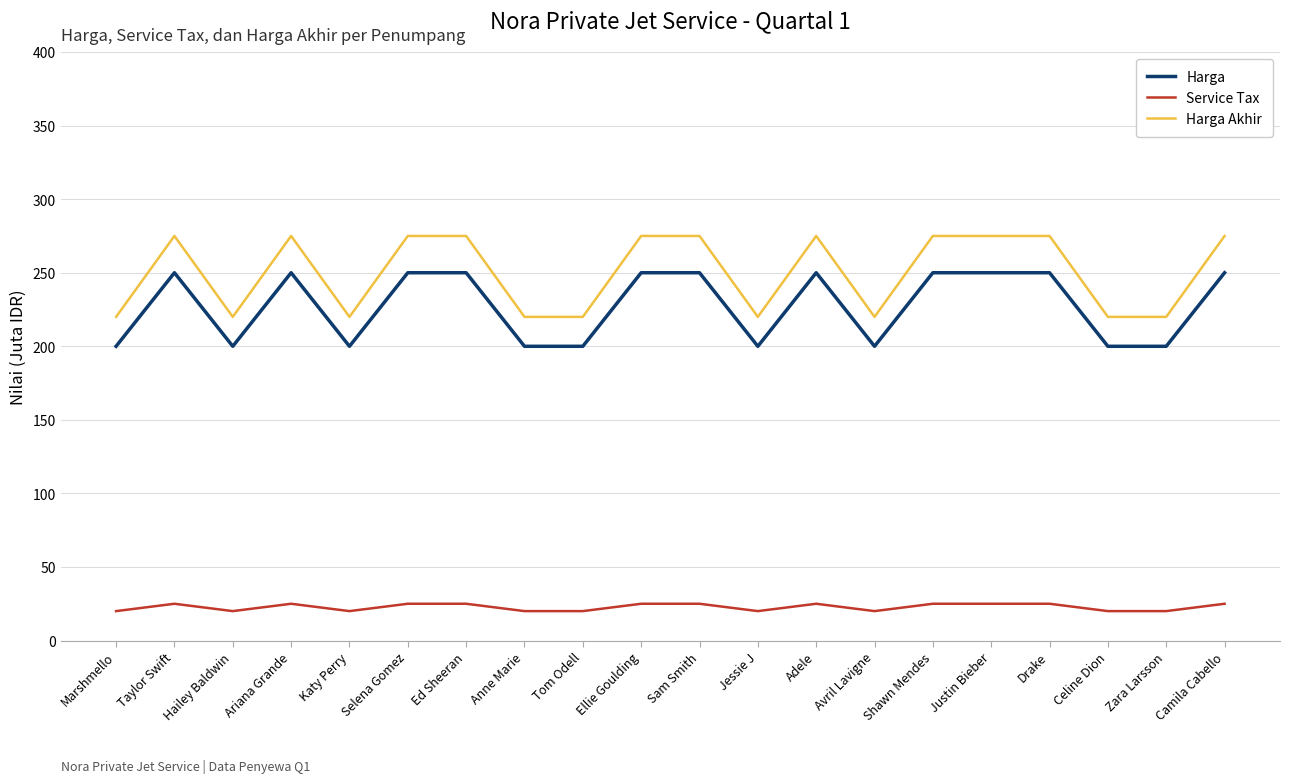

At Avril Lavigne, list the series in order from smallest to largest.

Service Tax, Harga, Harga Akhir